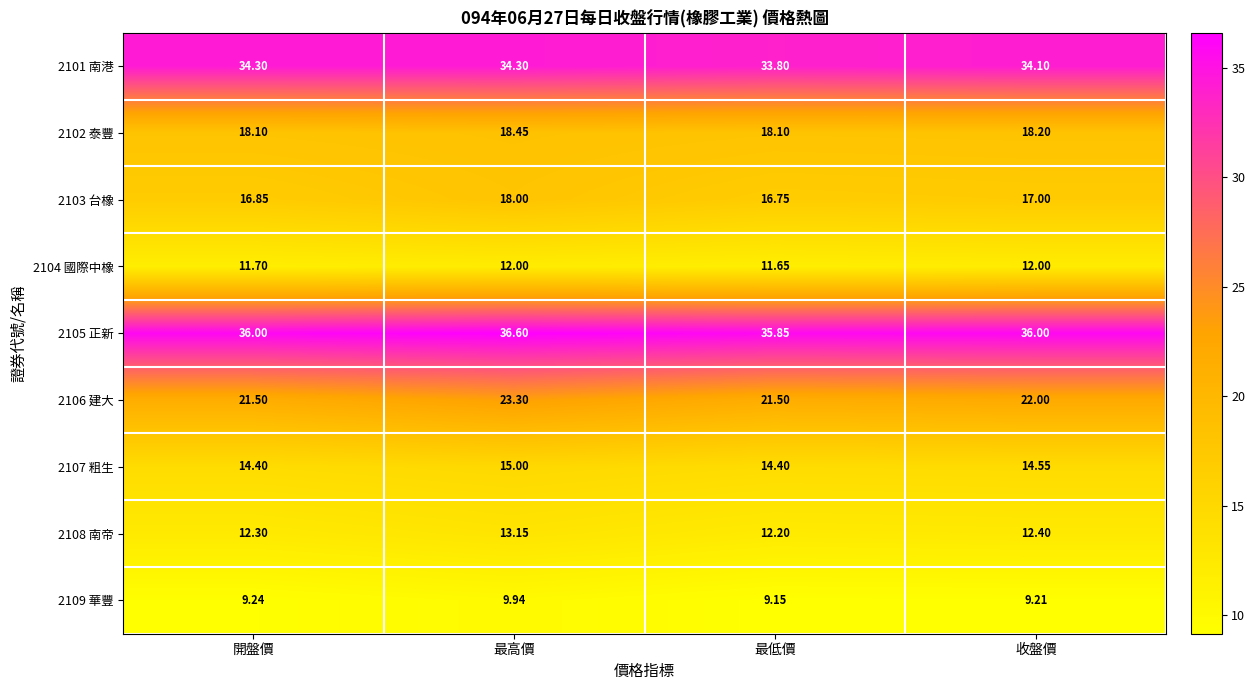

At which label is 2106 建大 closest to 22?

收盤價